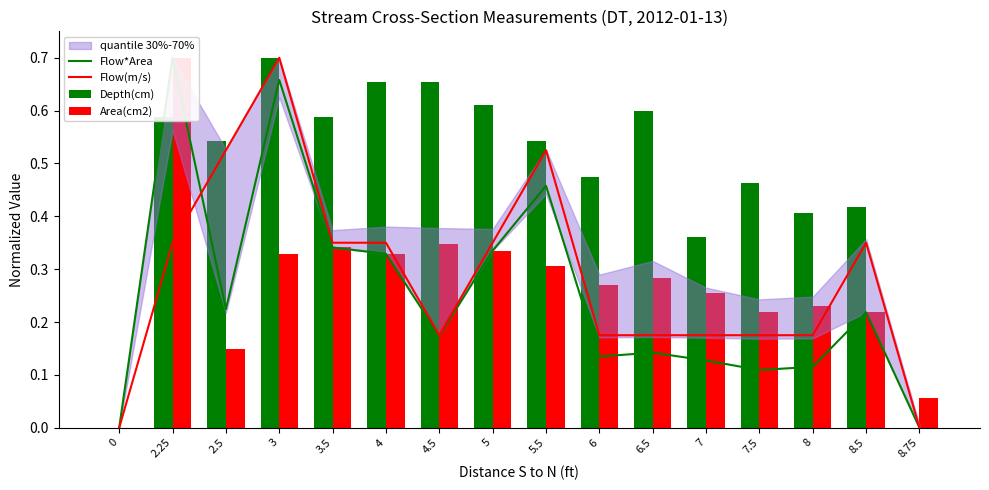

Is the value of Flow(m/s) at 7 greater than the value of Area(cm2) at 3.5?

No